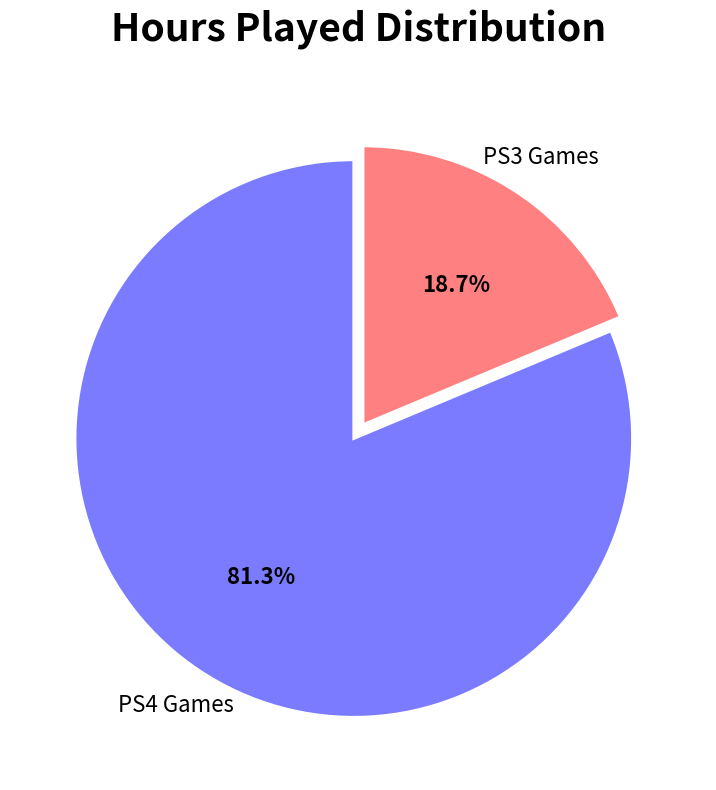

Does any single category account for the majority?

Yes